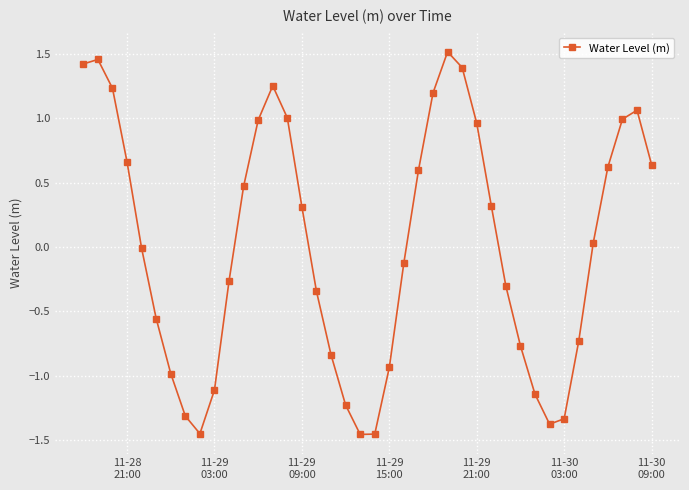

What is the difference between the second highest and minimum values?

2.9